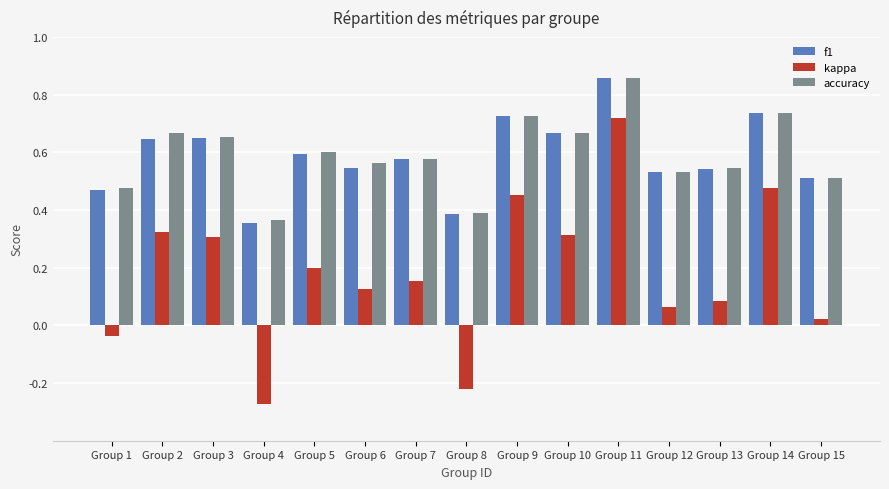

Which series has the widest spread of values?

kappa